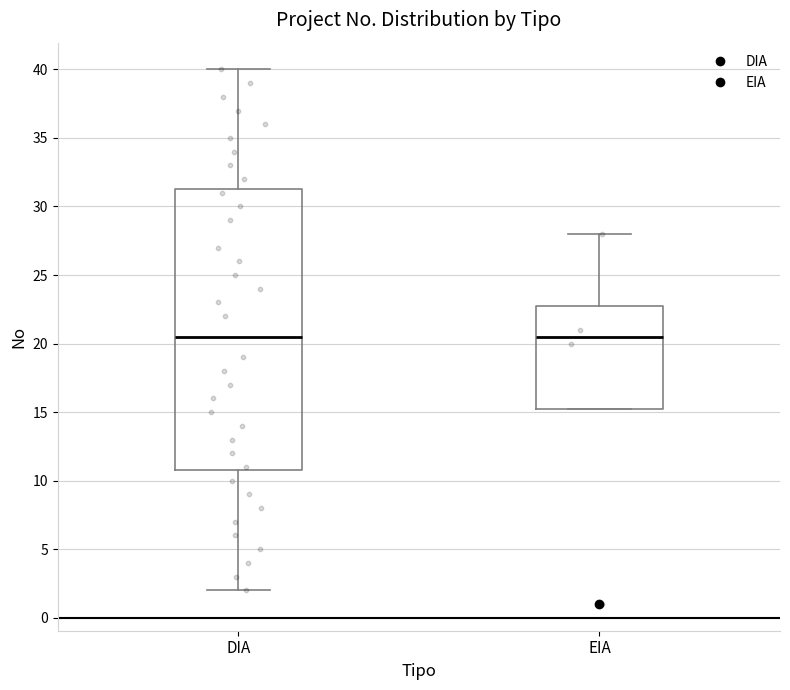

Comparing the boxes themselves (not the whiskers), which one is the tallest?

DIA